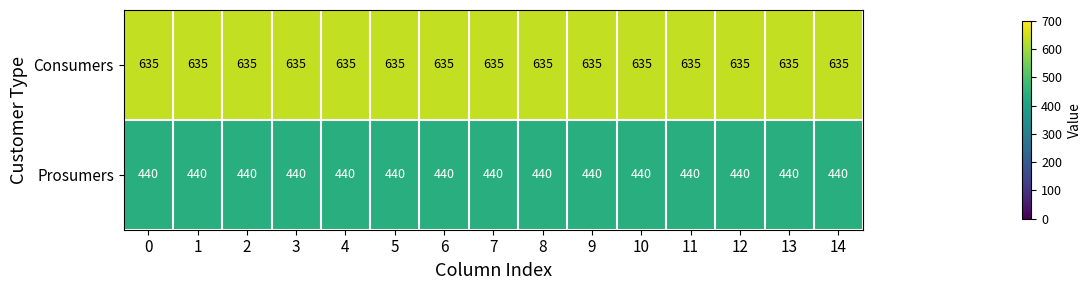

What is the sum of the Consumers values at 0 and 14?

1270